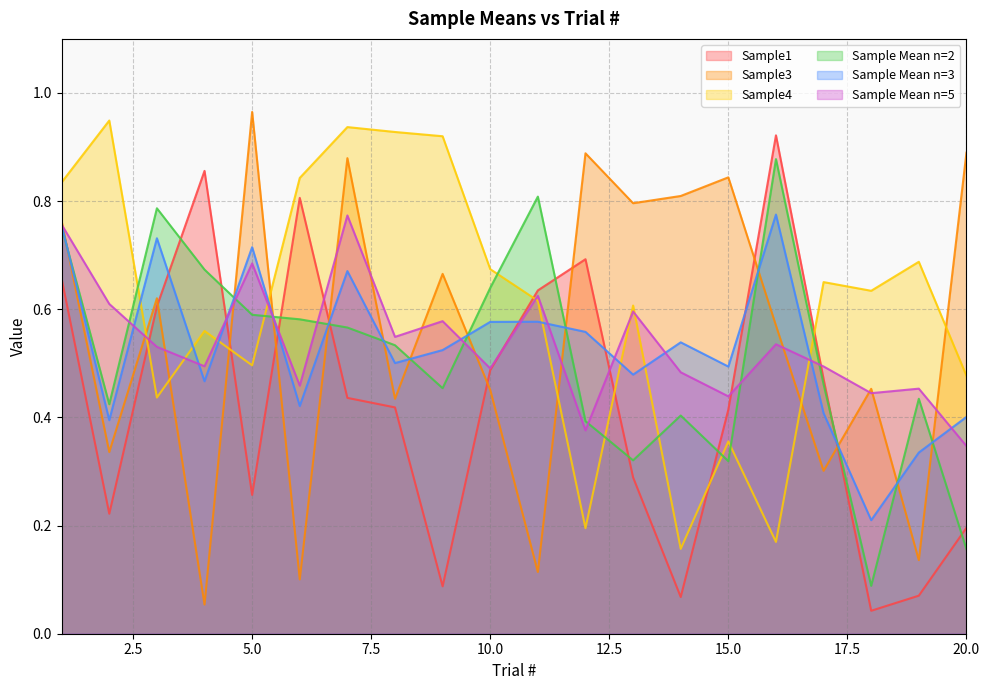

What is the sum of all Sample Mean n=5 values?

10.7